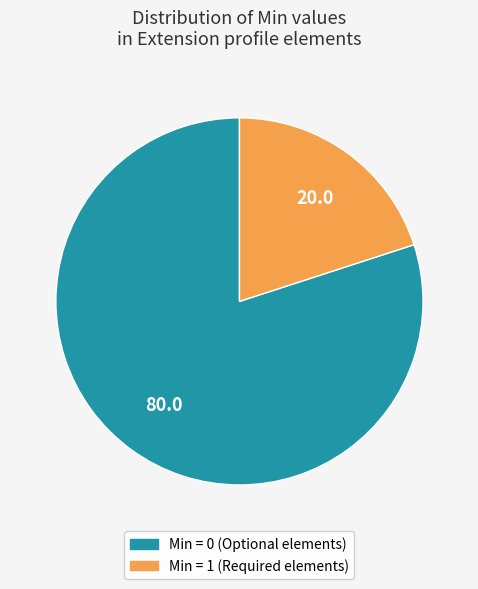

How many segments does this pie chart have?

2